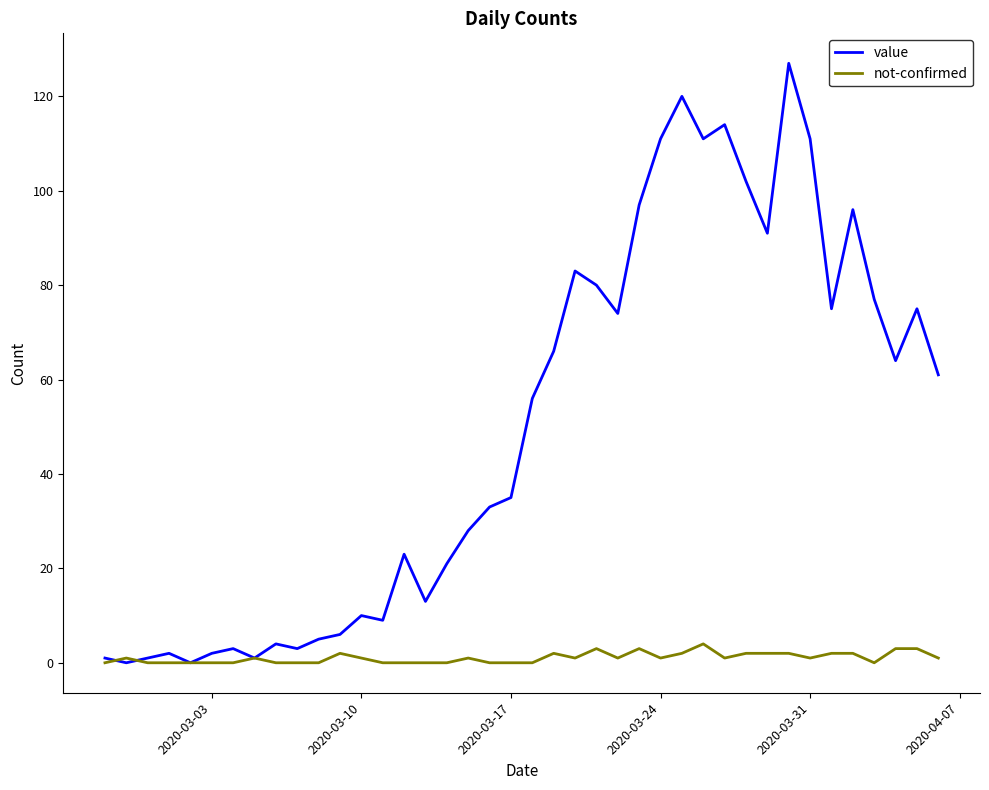

Rank the series by their maximum value, from highest to lowest.

value, not-confirmed